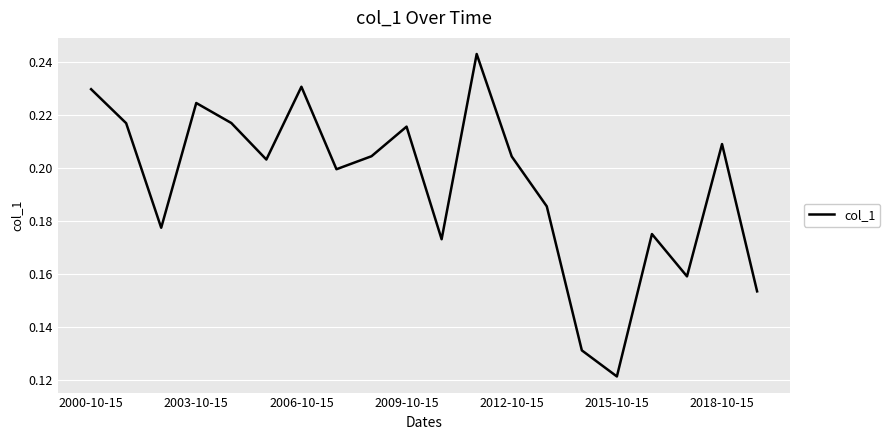

What is the smallest value displayed?

0.1